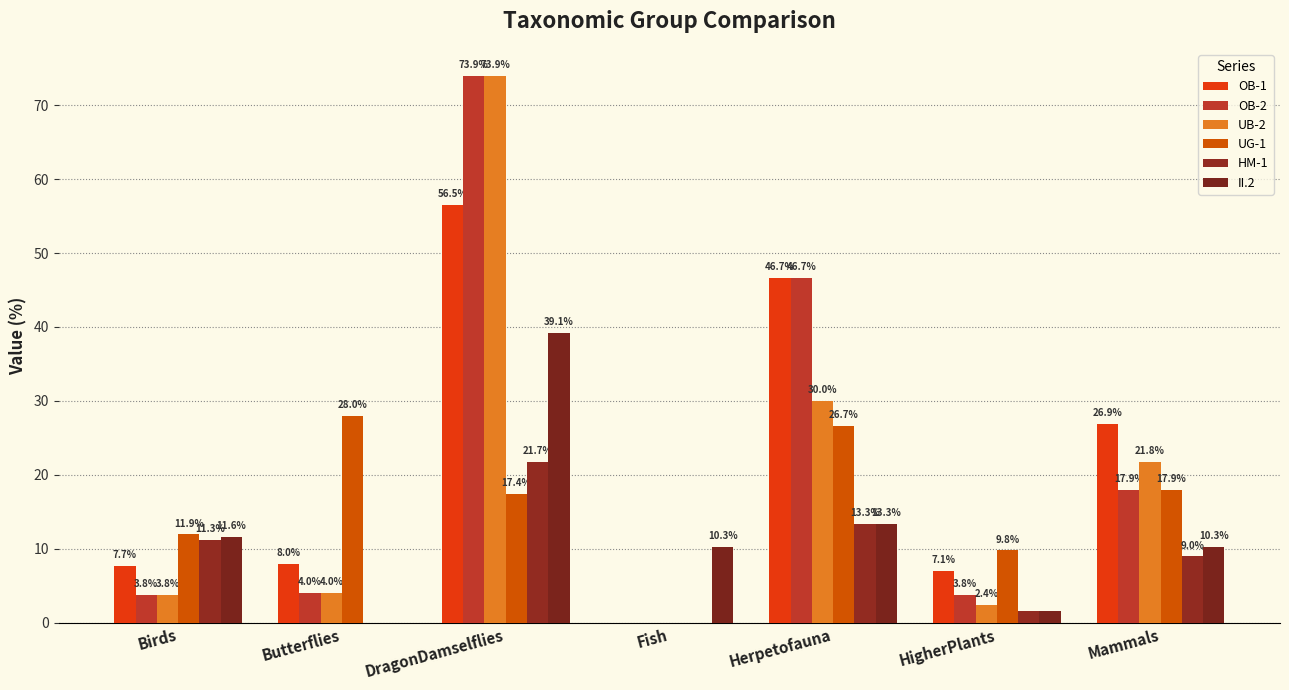

How many categories are shown in the chart?

7